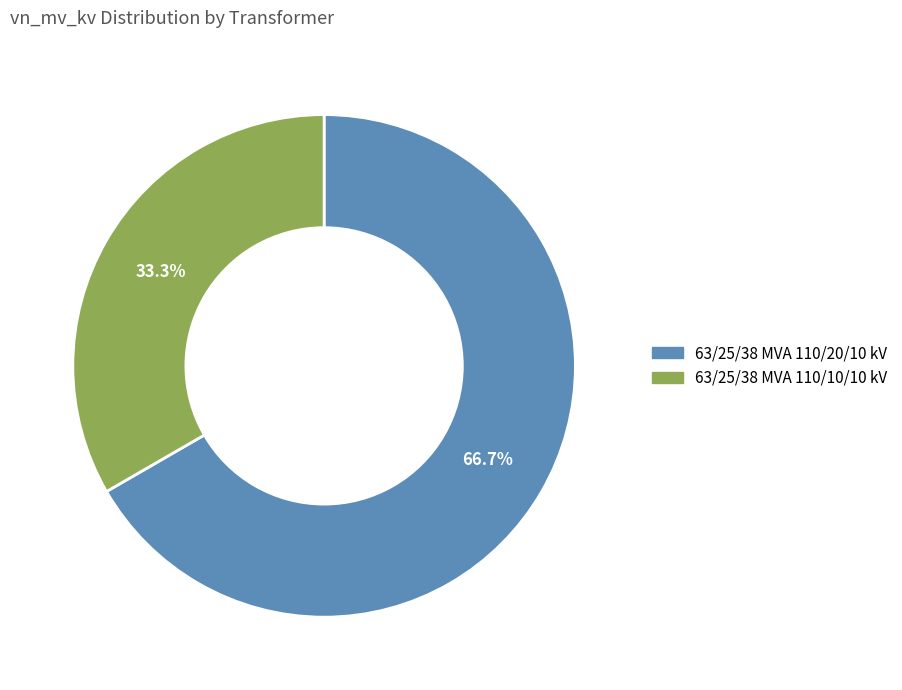

Is it true that 63/25/38 MVA 110/10/10 kV is 28% of the pie?

False